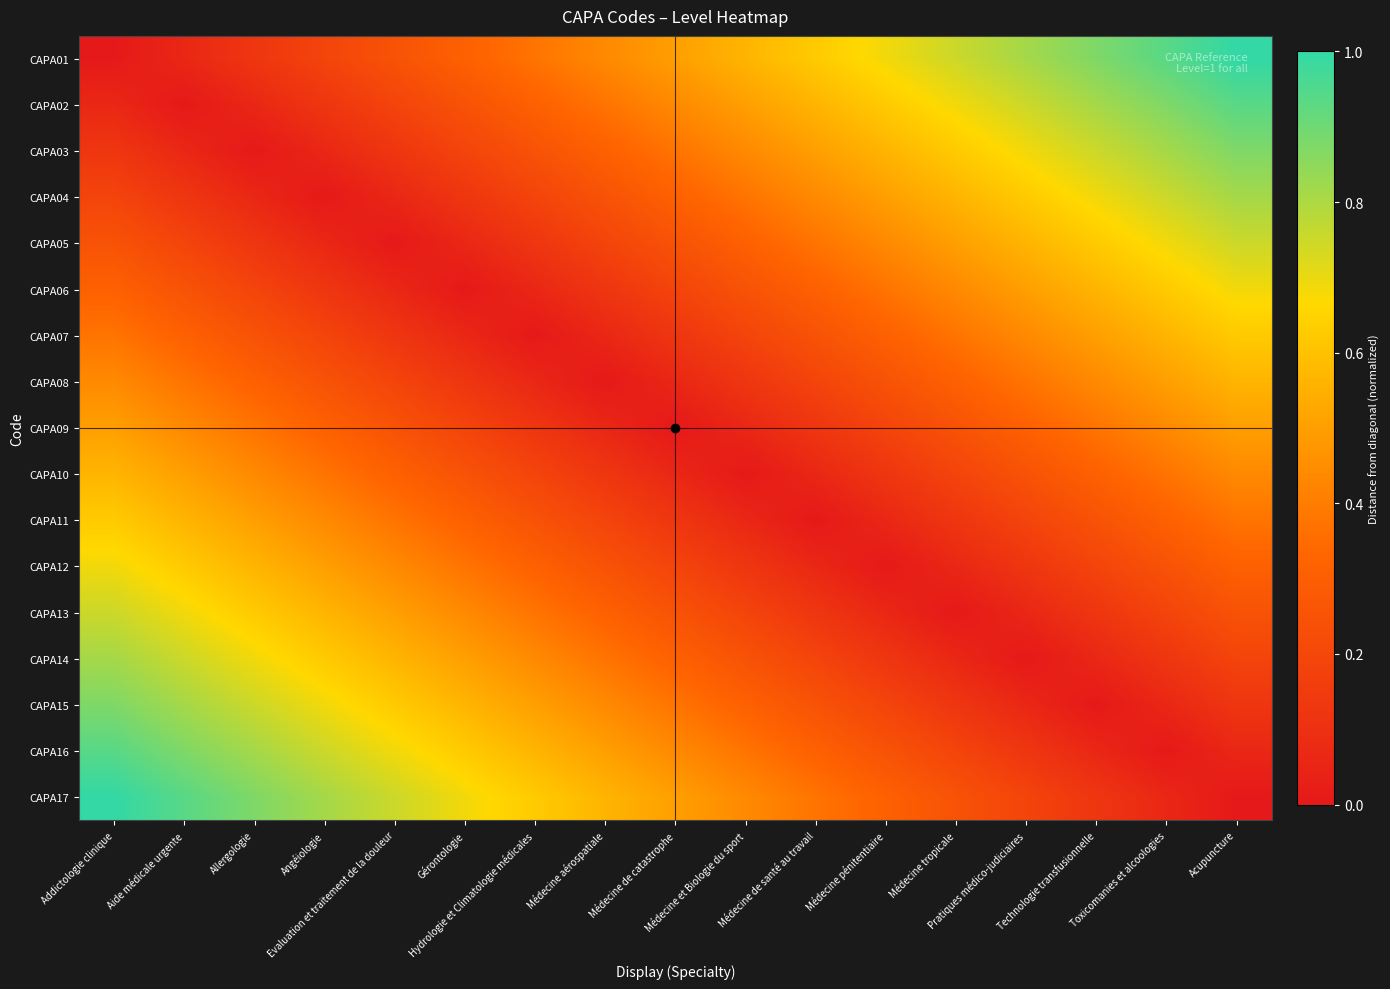

Rank the series at Médecine aérospatiale from highest to lowest value.

CAPA17, CAPA16, CAPA01, CAPA15, CAPA02, CAPA14, CAPA03, CAPA13, CAPA04, CAPA12, CAPA05, CAPA11, CAPA06, CAPA10, CAPA07, CAPA09, CAPA08